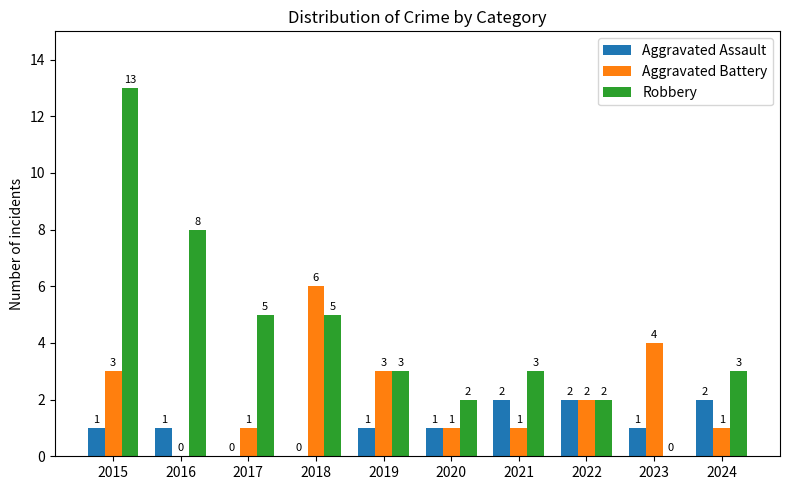

Which series has the largest total across all categories?

Robbery